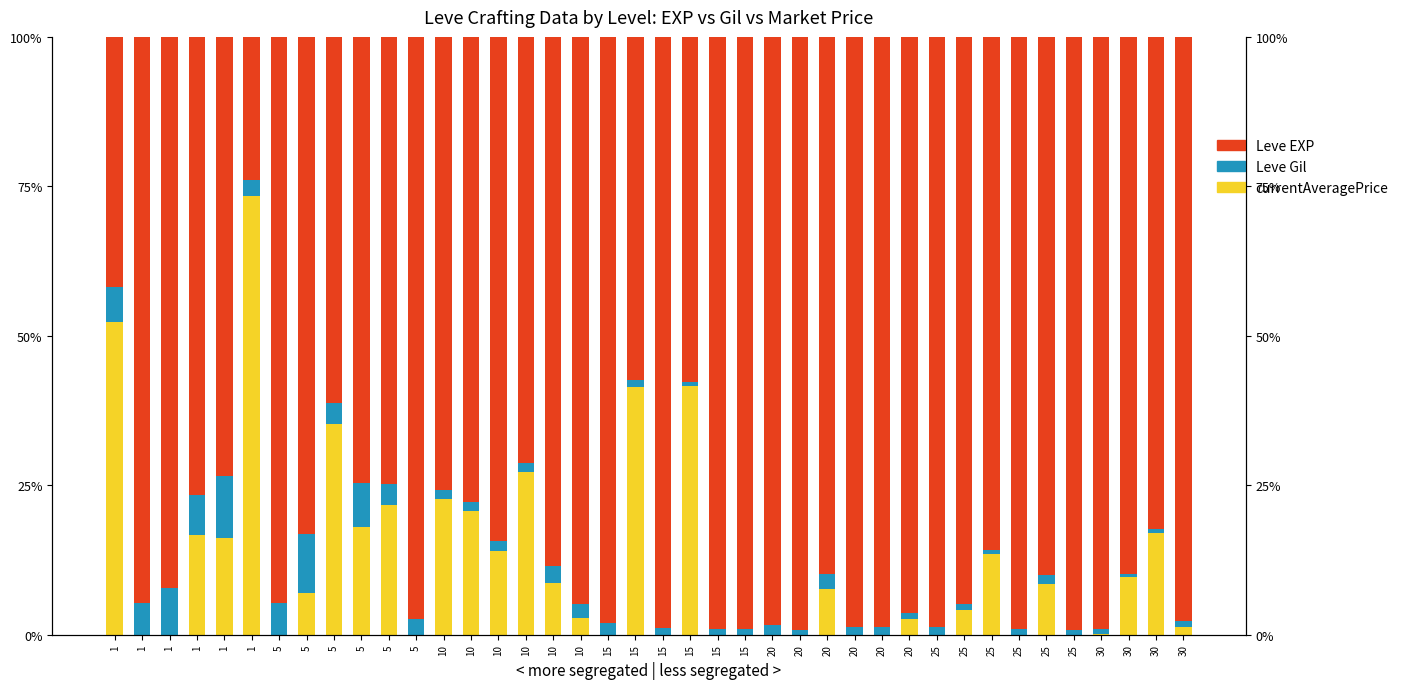

Reading left to right, transcribe all the data shown in this chart.

currentAveragePrice: 52.2	0.0	0.0	16.8	16.3	73.3	0.0	6.9	35.2	17.9	21.6	0.0	22.8	20.7	14.0	27.2	8.7	2.8	0.0	41.4	0.0	41.6	0.0	0.0	0.0	0.0	7.6	0.0	0.0	2.6	0.0	4.1	13.6	0.0	8.5	0.0	0.1	9.6	17.1	1.3
Leve Gil: 5.9	5.3	7.9	6.6	10.3	2.7	5.3	9.9	3.4	7.4	3.5	2.6	1.4	1.5	1.6	1.5	2.8	2.4	2.0	1.2	1.1	0.6	1.0	1.0	1.6	0.9	2.5	1.3	1.3	1.0	1.3	1.0	0.7	1.0	1.5	0.7	0.9	0.6	0.7	1.0
Leve EXP: 41.8	94.7	92.1	76.6	73.5	23.9	94.7	83.2	61.3	74.7	74.8	97.4	75.8	77.8	84.4	71.3	88.5	94.8	98.0	57.4	98.9	57.8	99.0	99.0	98.4	99.1	89.9	98.7	98.7	96.4	98.7	94.9	85.8	99.0	90.0	99.3	99.0	89.8	82.3	97.6